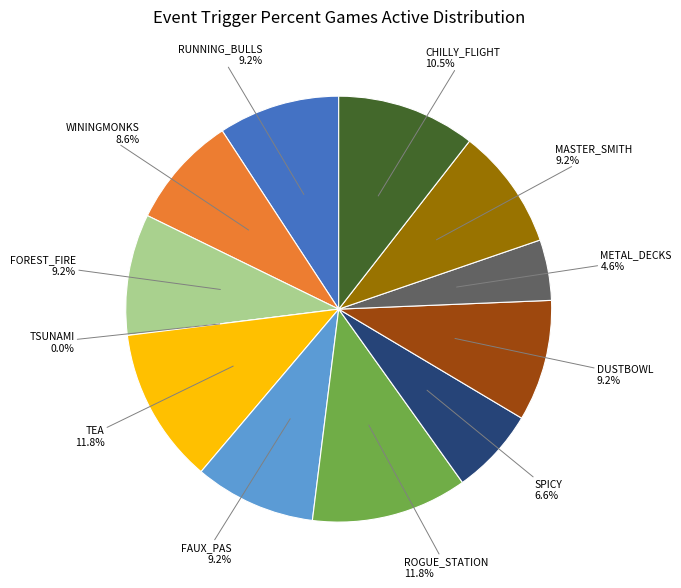

What portion of the pie excludes SPICY?

93.4%